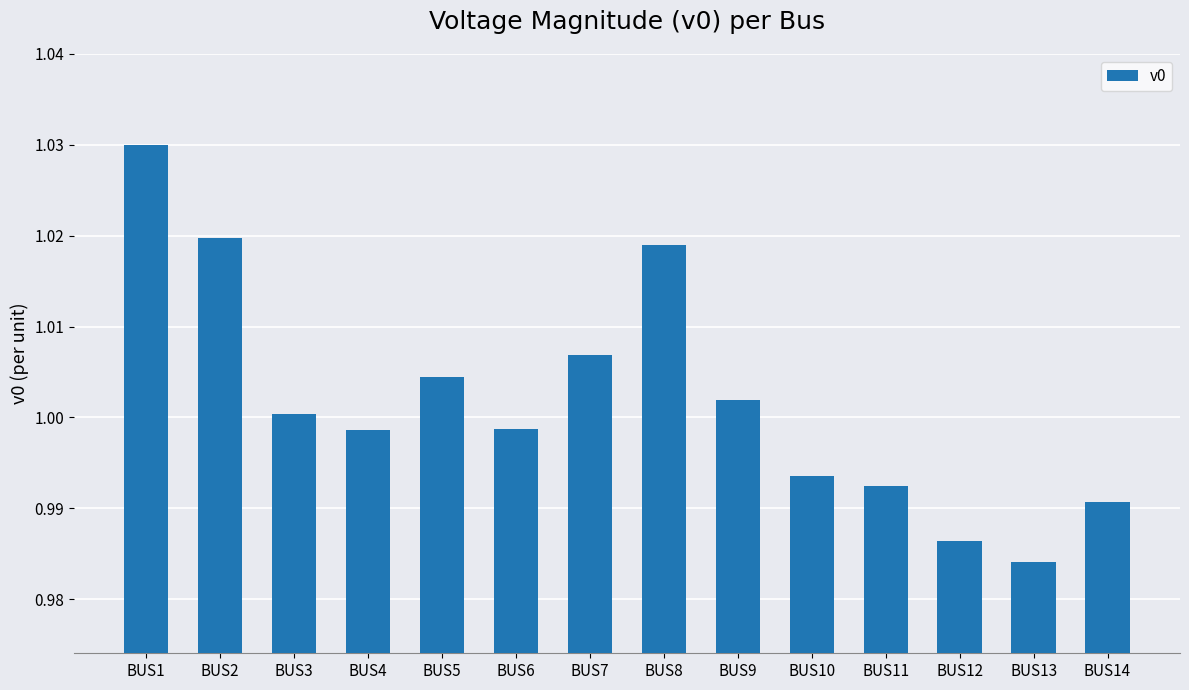

The value at BUS9 is 1.0. True or false?

True